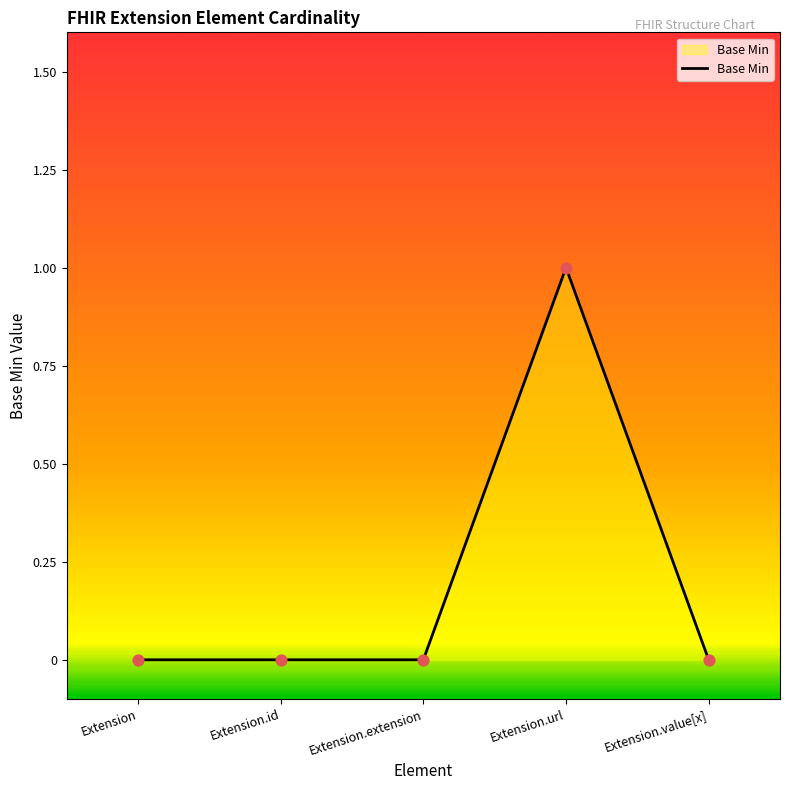

Between Extension.value[x] and Extension.url, which is larger?

Extension.url